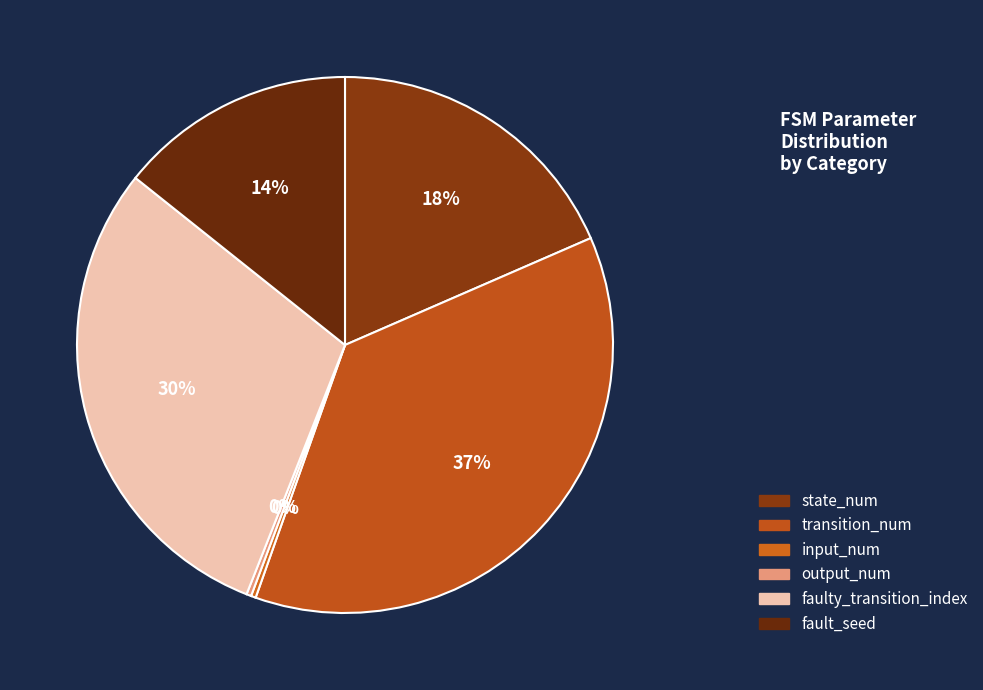

Is there a majority slice in this chart?

No